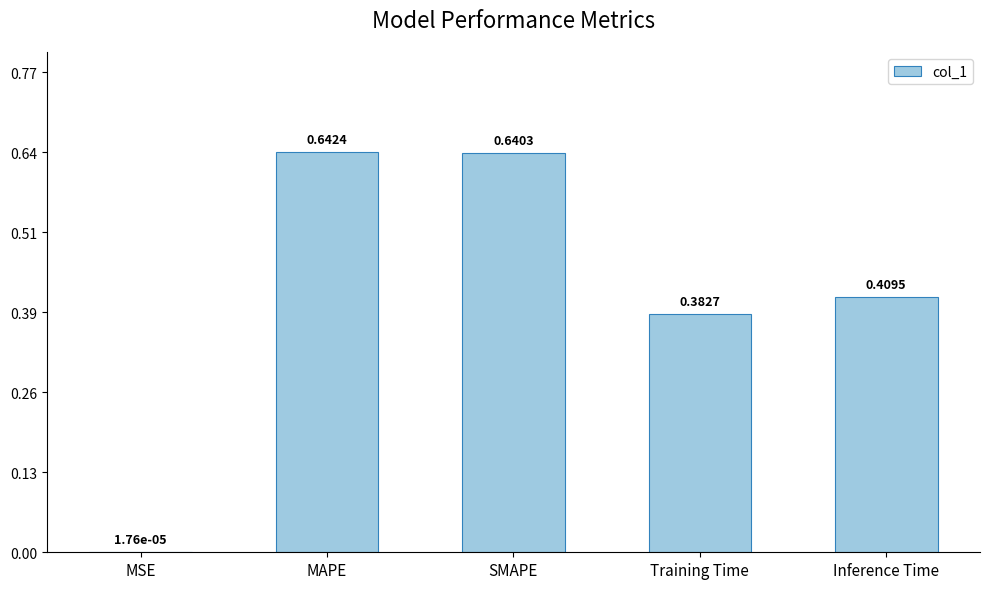

At which category does the chart reach its peak across all series?

MAPE